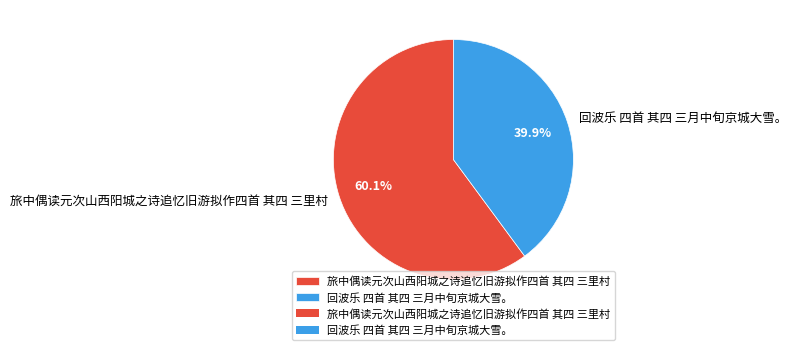

Which category accounts for the majority?

旅中偶读元次山西阳城之诗追忆旧游拟作四首 其四 三里村